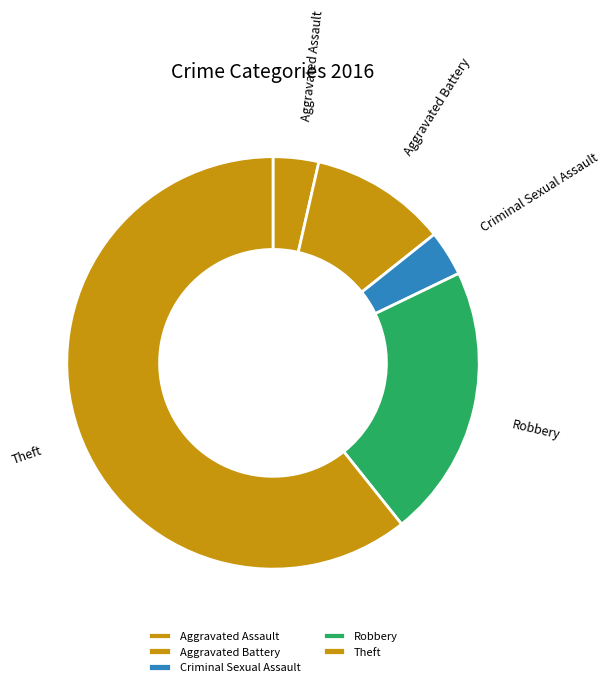

The Criminal Sexual Assault slice represents 4% of the pie. True or false?

True